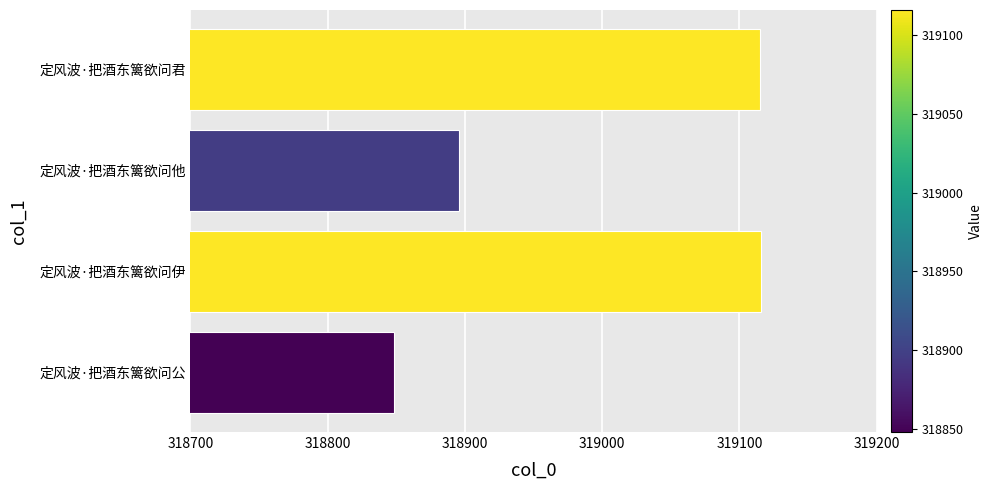

What is the difference between the maximum and second lowest values?

220